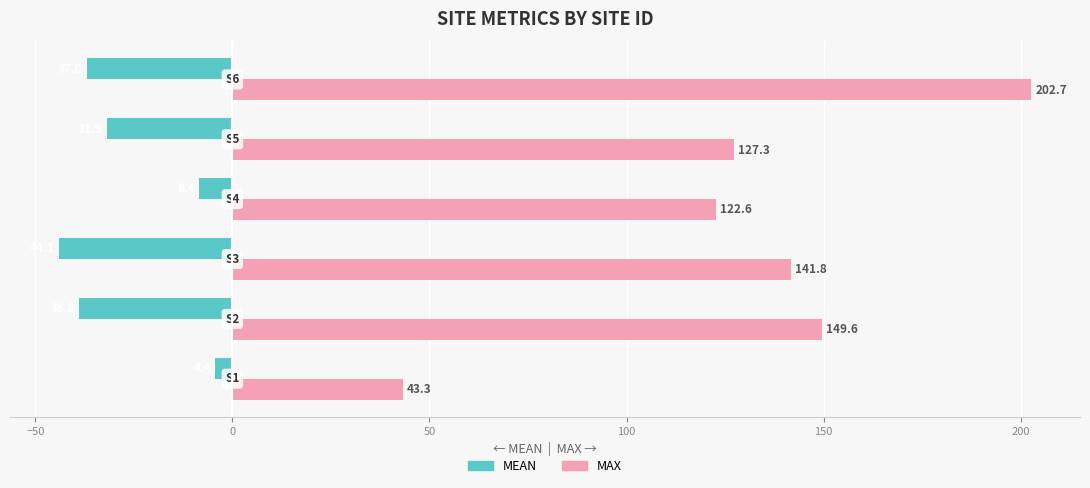

Which series has the widest spread of values?

MAX